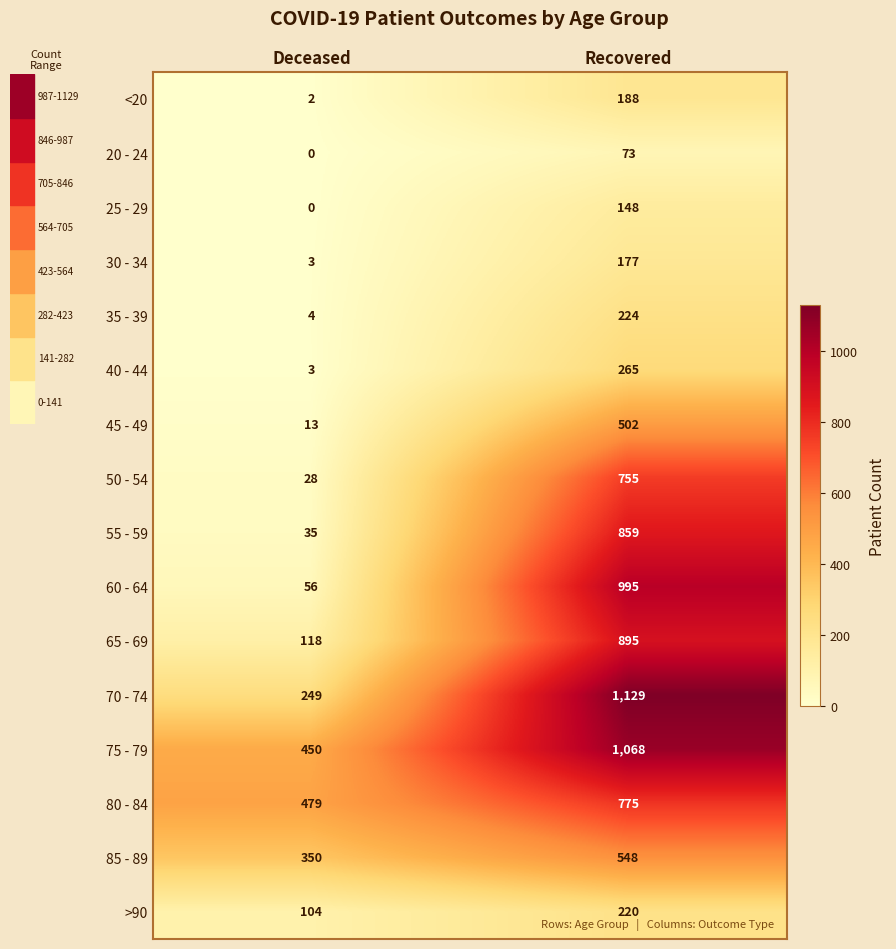

What is the sum of all >90 values?

324